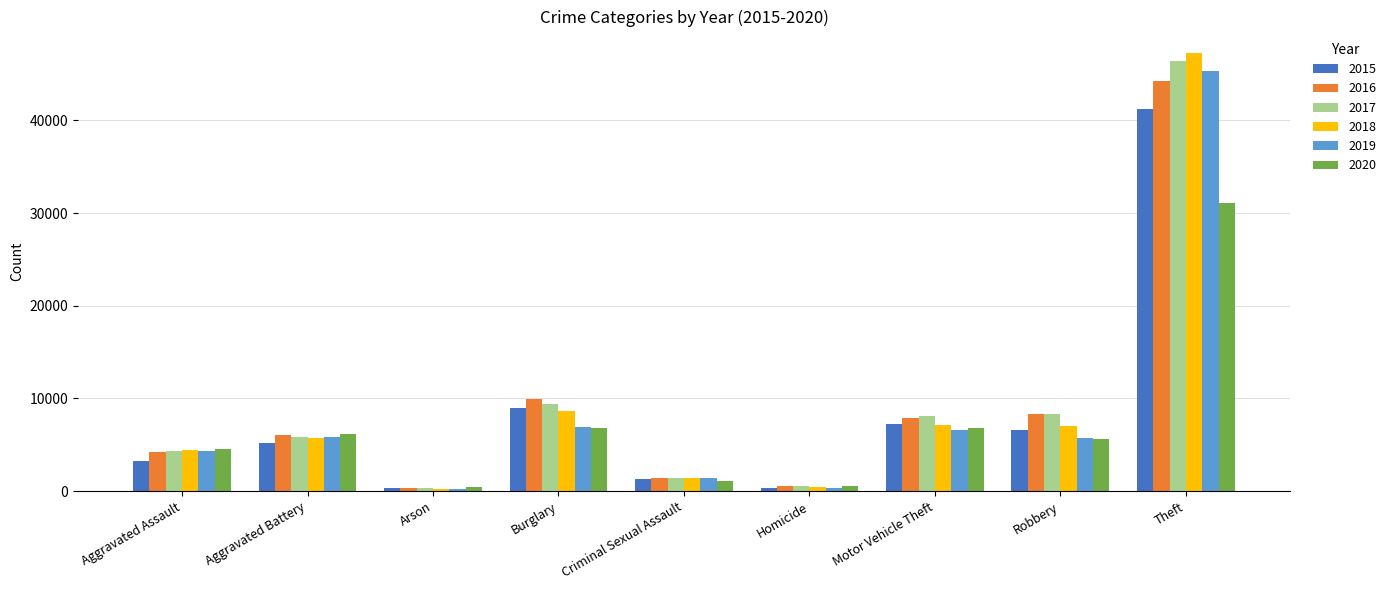

What is the smallest value displayed?

266